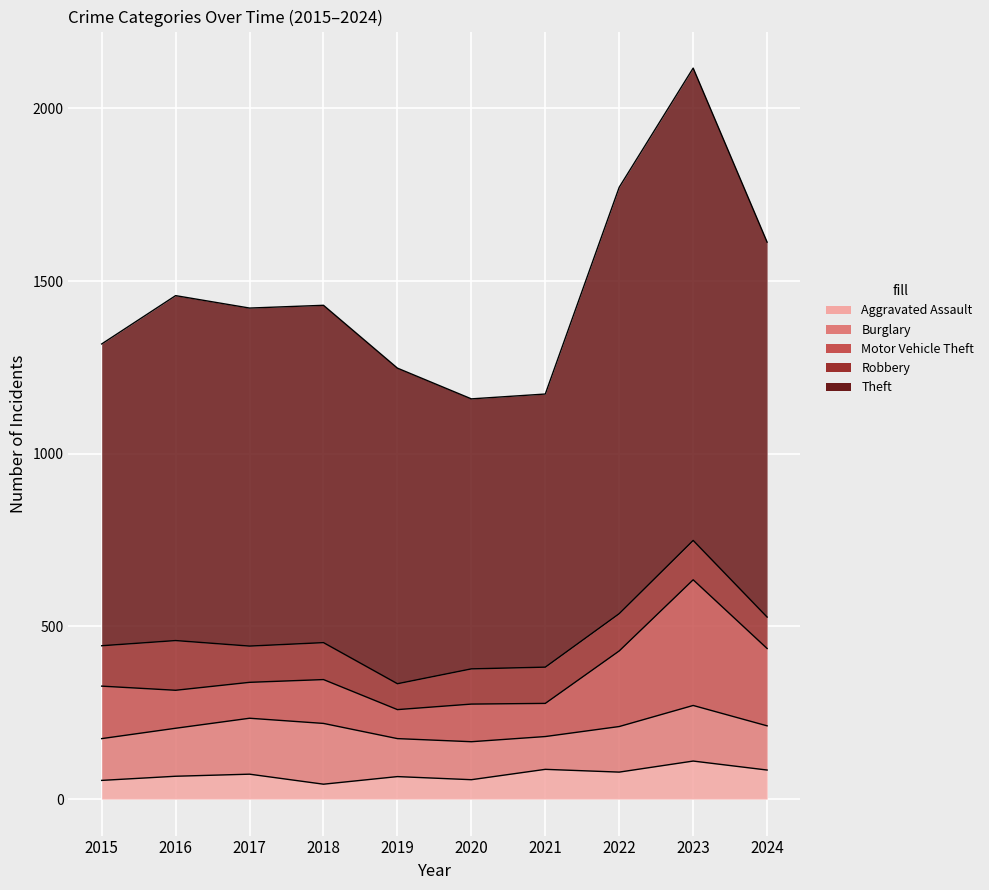

The value of Burglary at 2022 is 132. True or false?

True